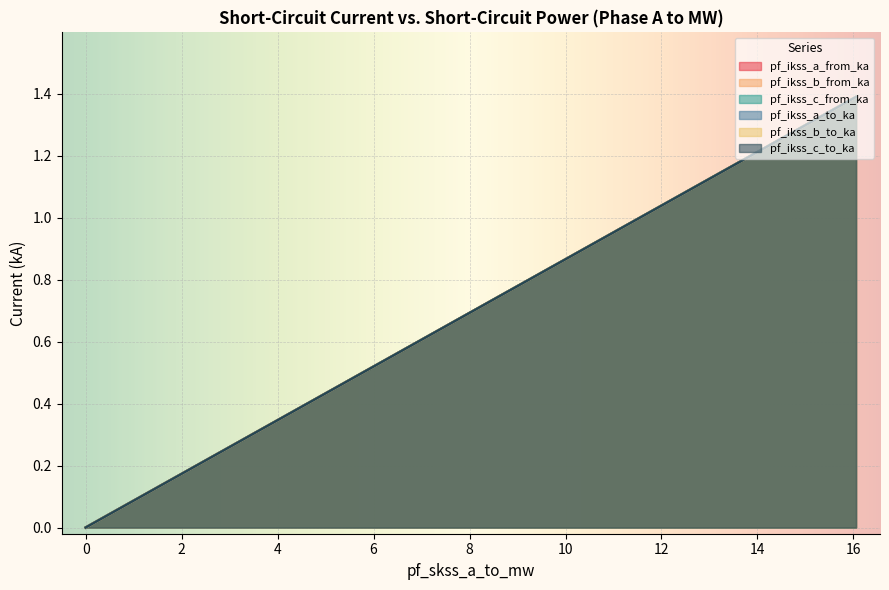

Rank the series by their maximum value, from lowest to highest.

pf_ikss_b_from_ka, pf_ikss_b_to_ka, pf_ikss_a_from_ka, pf_ikss_a_to_ka, pf_ikss_c_from_ka, pf_ikss_c_to_ka